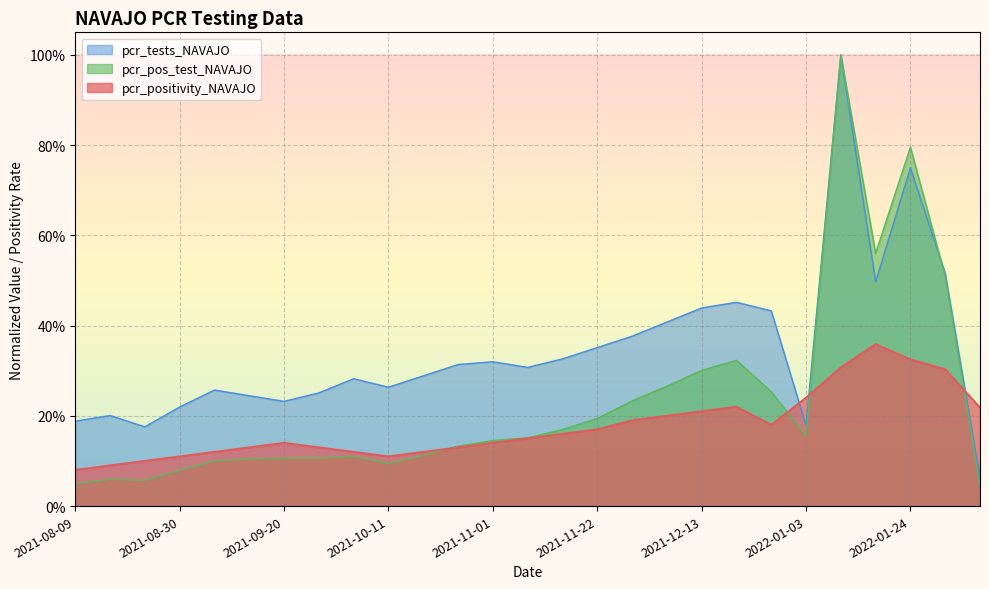

Which series has the widest spread of values?

pcr_pos_test_NAVAJO